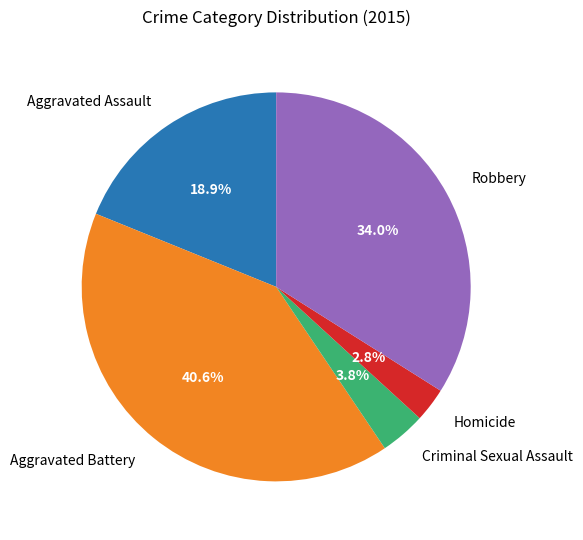

Count the number of slices in the pie.

5